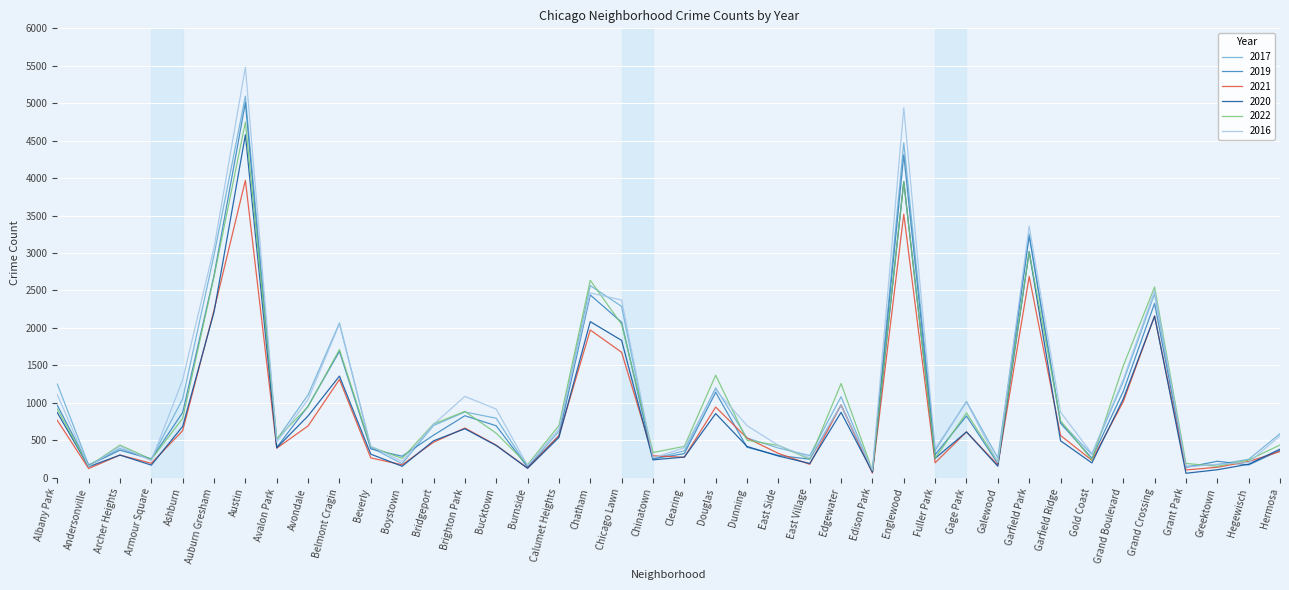

What is the spread (max minus min) of values at Auburn Gresham?

858